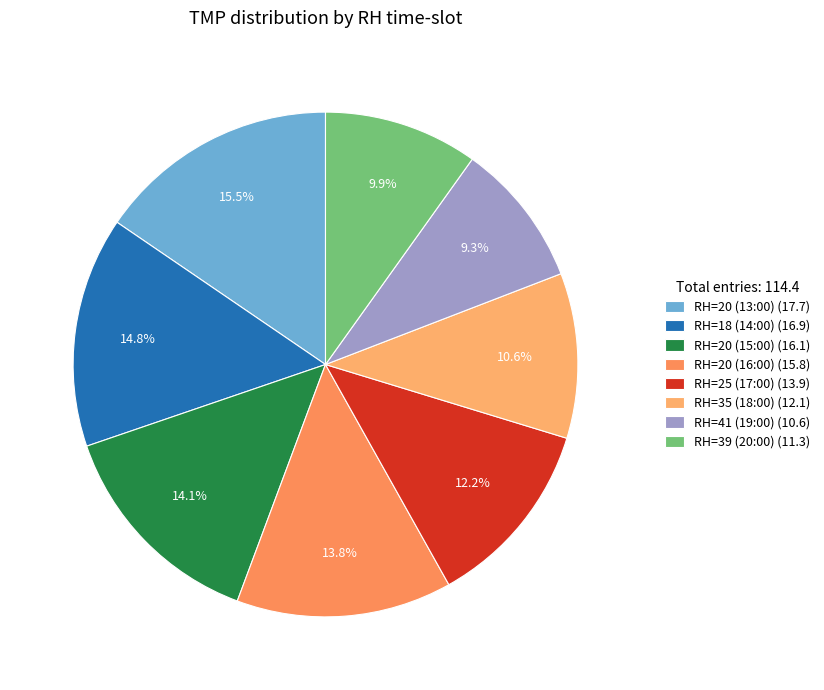

To the nearest percent, what portion does RH=25 (17:00) represent?

12%